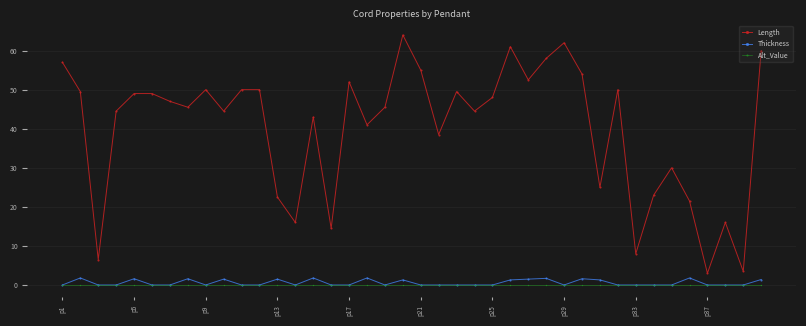

What is the greatest value displayed?

64.0